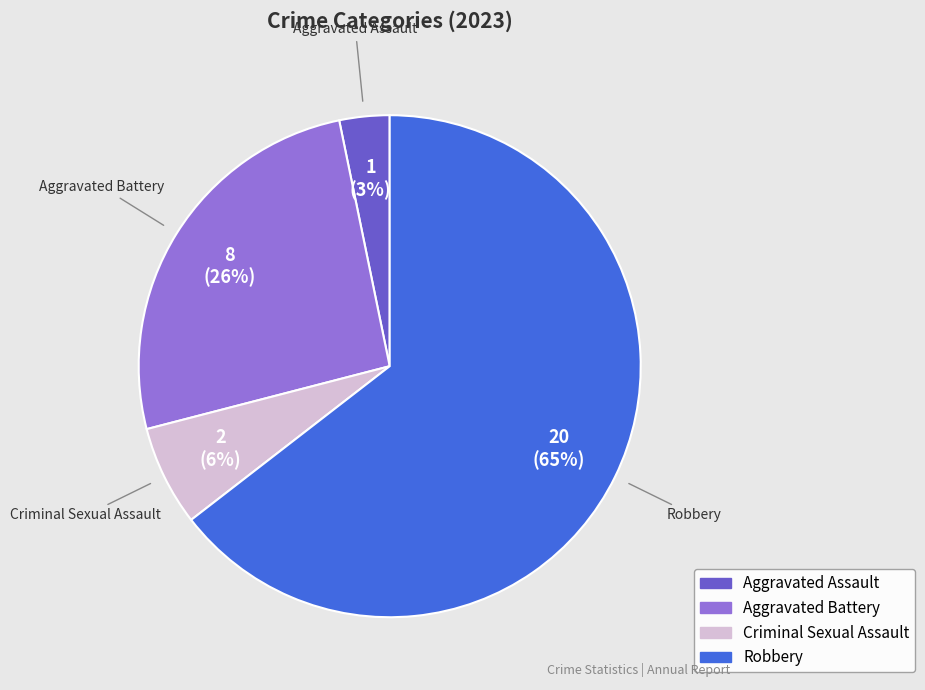

To the nearest percent, what is the average slice percentage?

25%